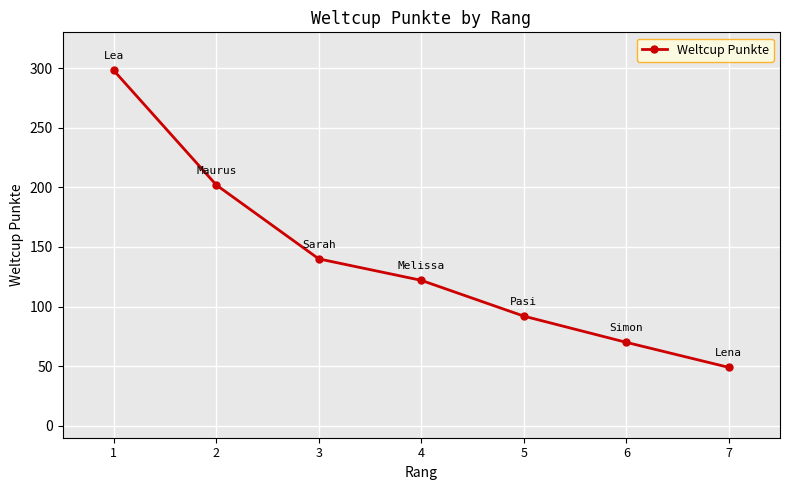

What is the sum of all values?

973